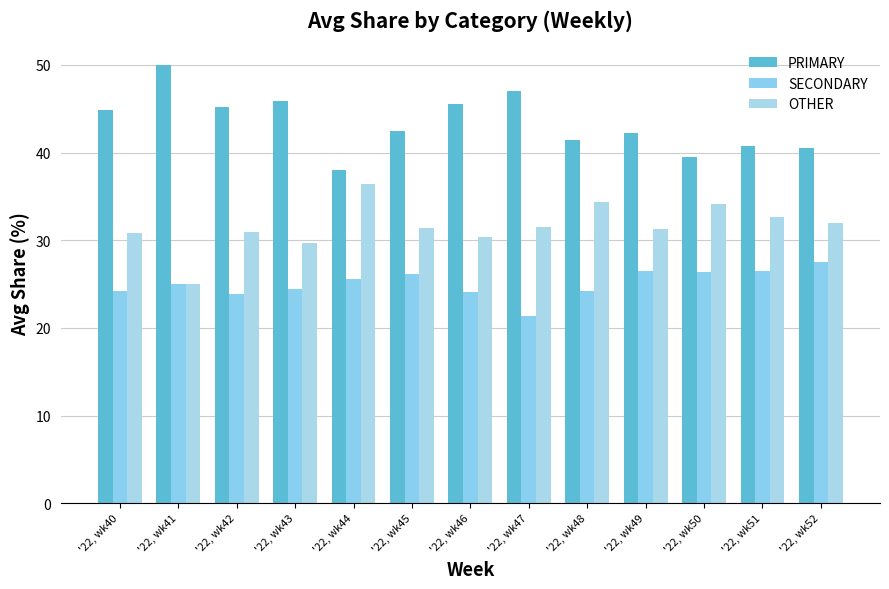

Does the chart contain any negative values?

No